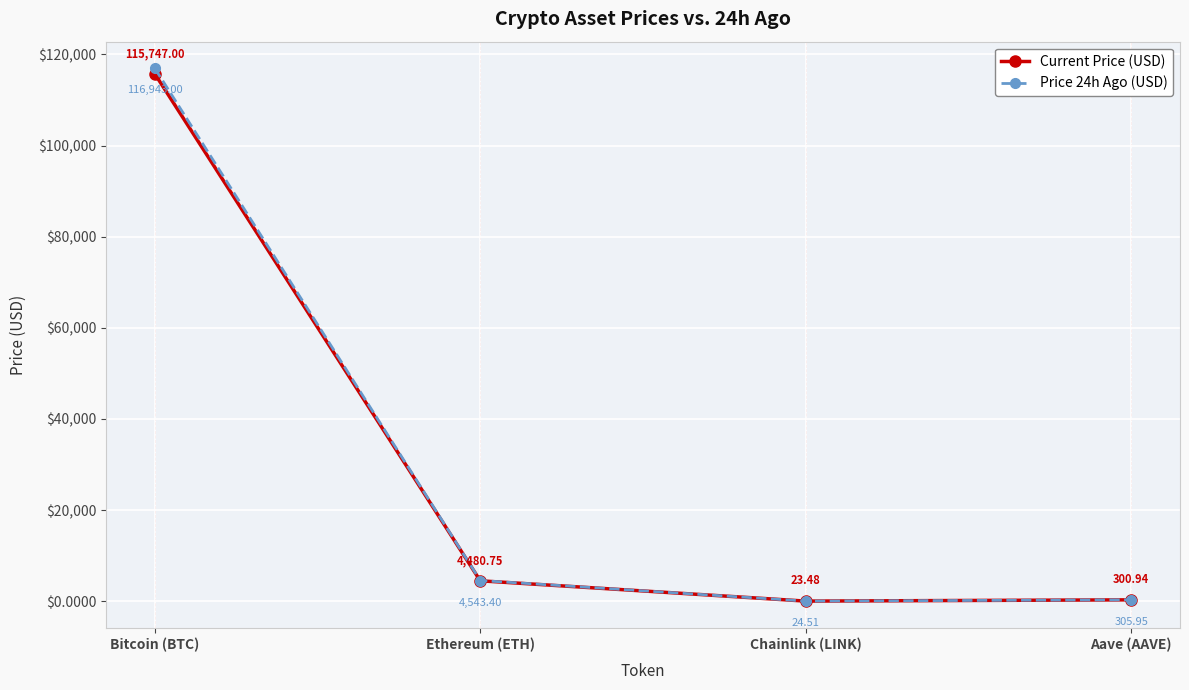

True or false: Price 24h Ago (USD) and Current Price (USD) cross at least once.

False